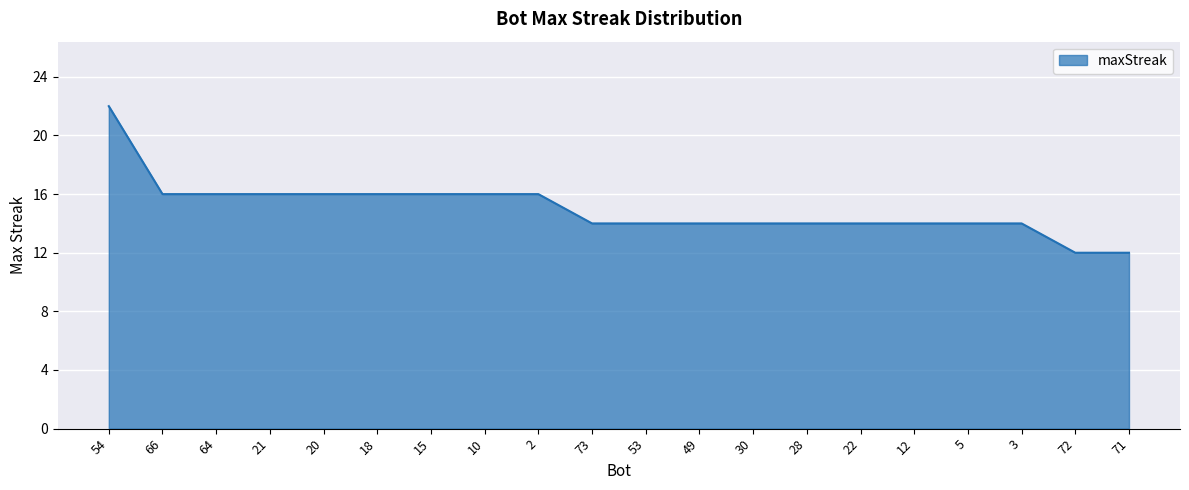

How many lines are shown in the chart?

1